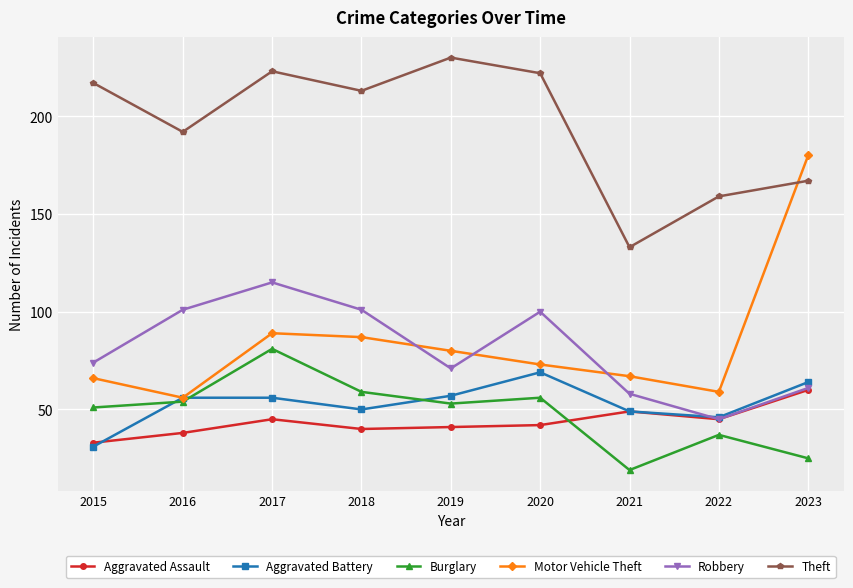

Reading left to right, list all the values displayed in this chart.

Aggravated Assault: 33	38	45	40	41	42	49	45	60
Aggravated Battery: 31	56	56	50	57	69	49	46	64
Burglary: 51	54	81	59	53	56	19	37	25
Motor Vehicle Theft: 66	56	89	87	80	73	67	59	180
Robbery: 74	101	115	101	71	100	58	45	61
Theft: 217	192	223	213	230	222	133	159	167